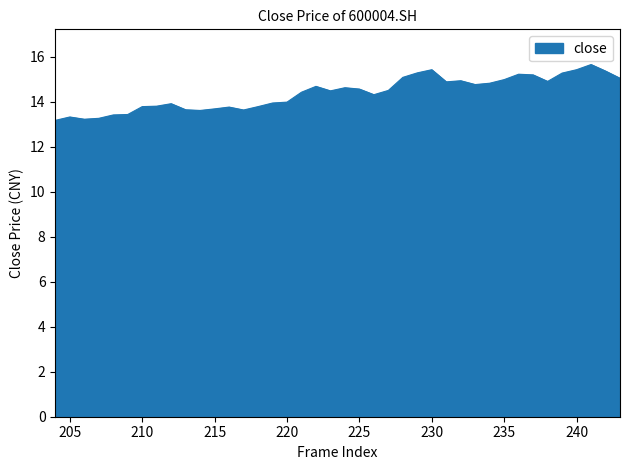

How many lines are shown in the chart?

1